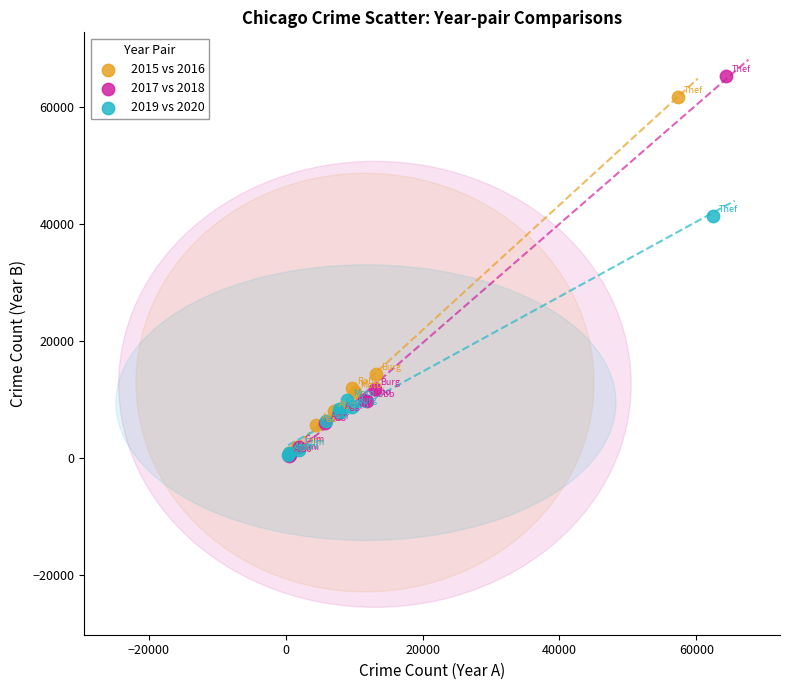

Which series has the largest Y range (max minus min)?

2017 vs 2018